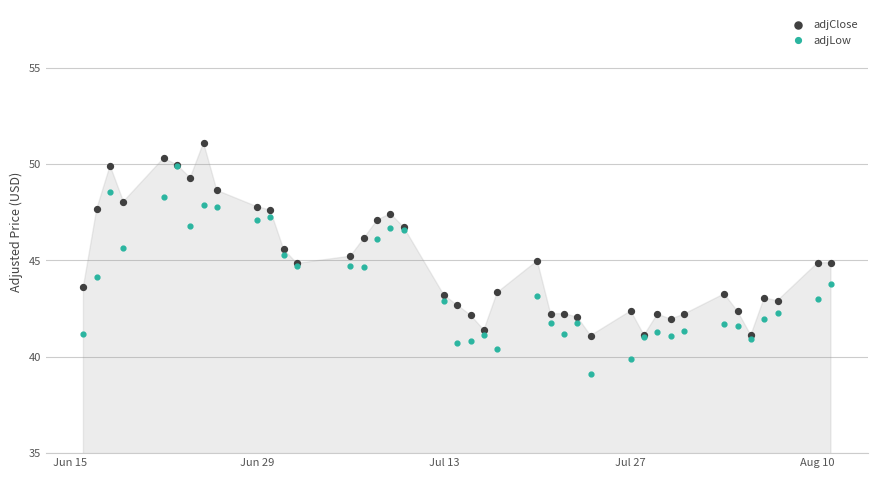

Which series has the largest Y range (max minus min)?

adjLow